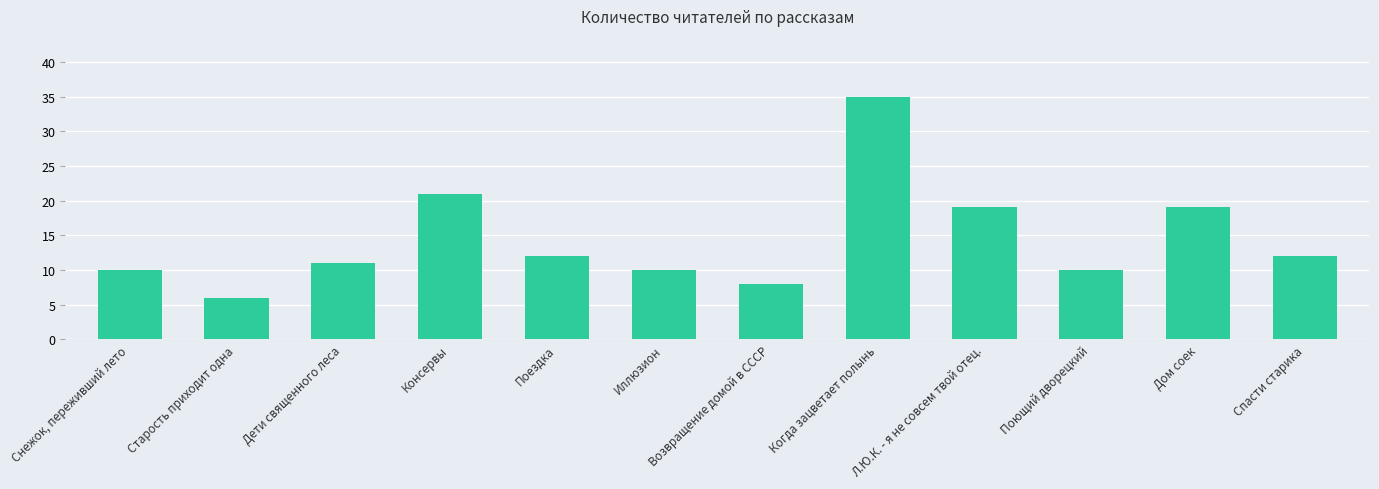

At which label does the data first exceed 12?

Консервы